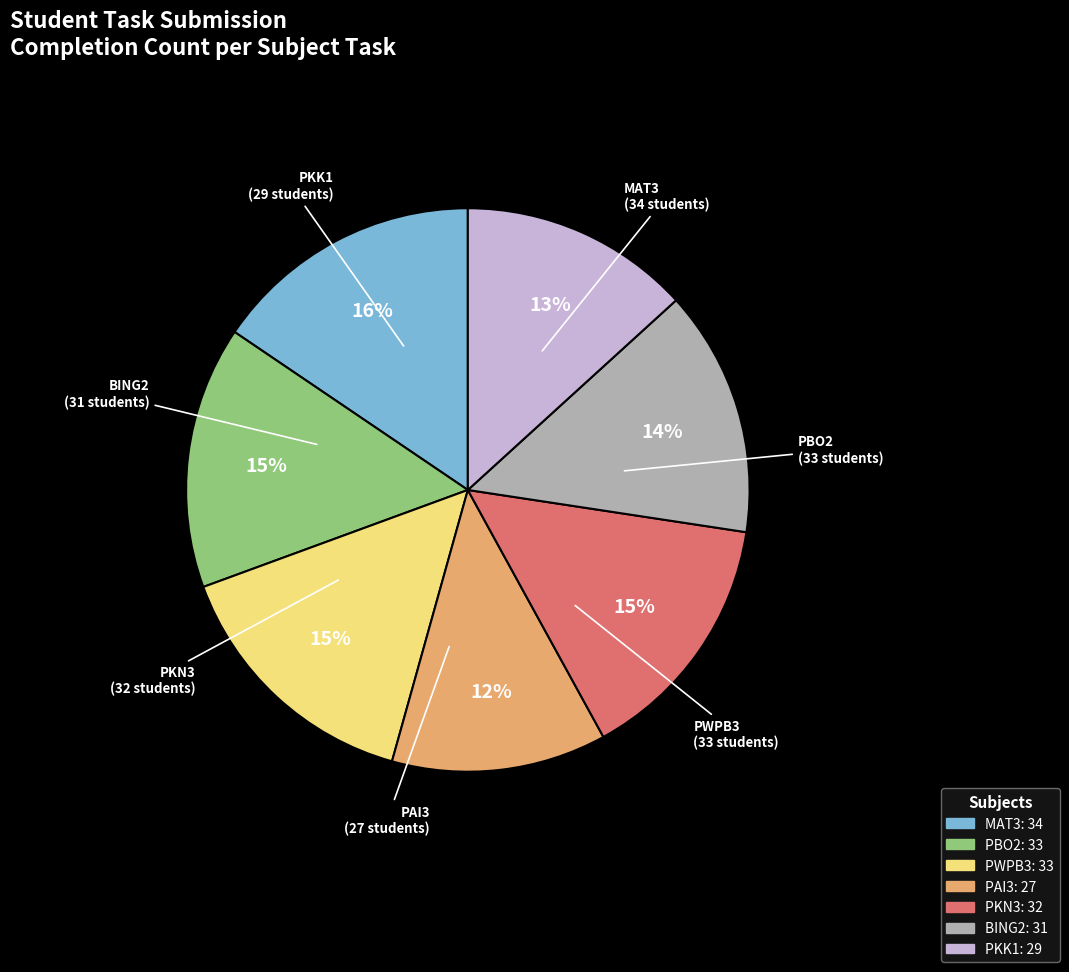

Is the sum of MAT3 and BING2 greater than half?

No